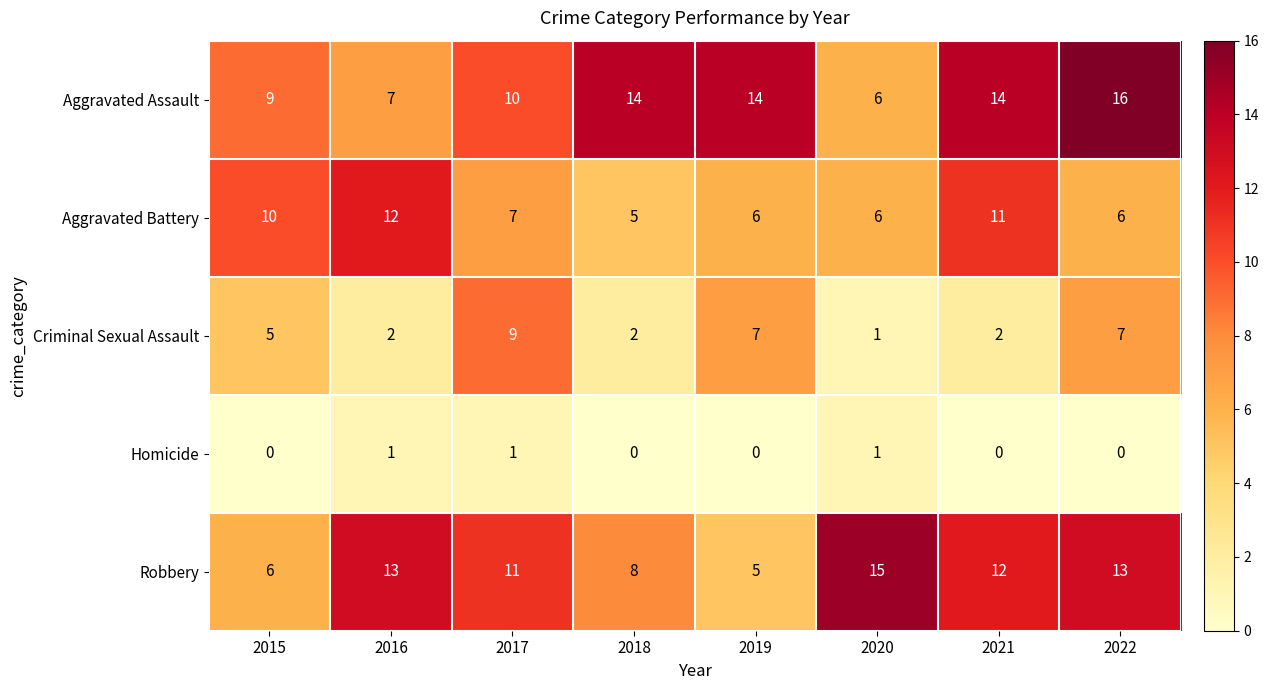

List the series in order of their peak value, highest first.

Aggravated Assault, Robbery, Aggravated Battery, Criminal Sexual Assault, Homicide